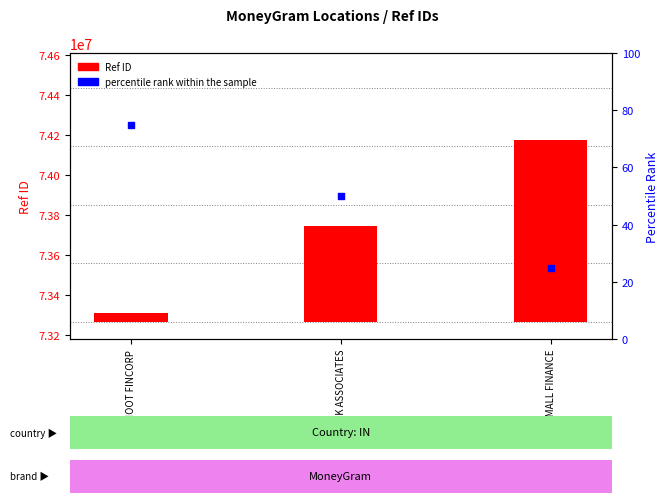

Which series contains the highest Y value?

Ref ID